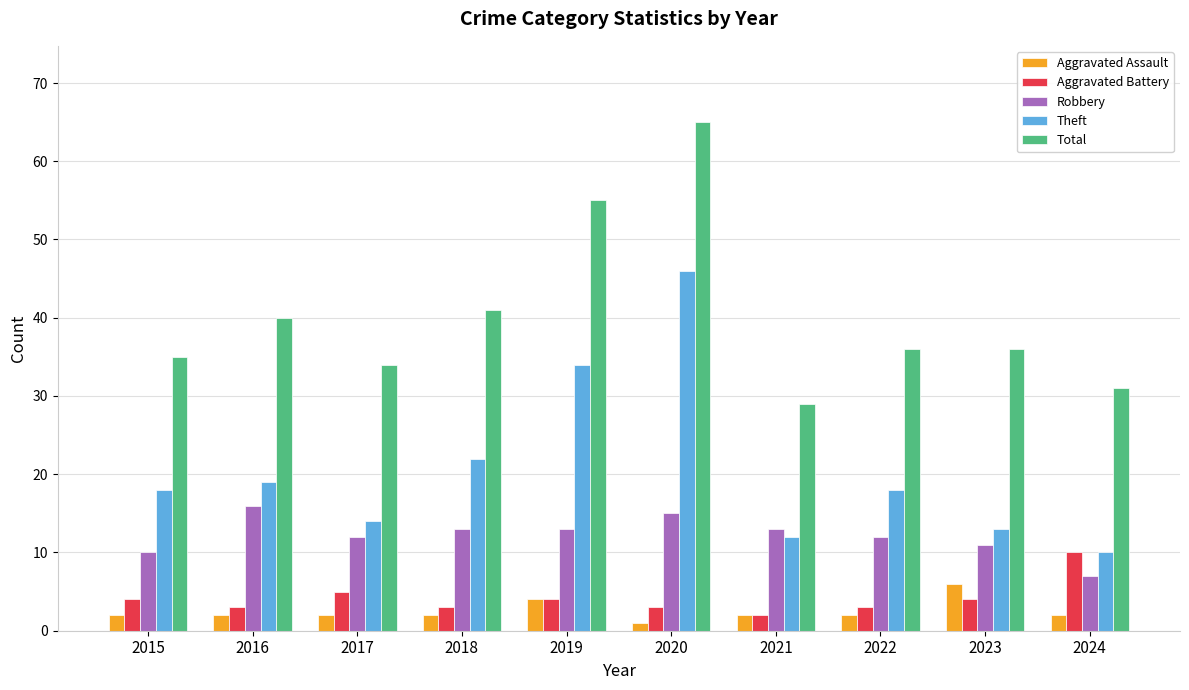

At which label does Aggravated Assault reach its peak?

2023